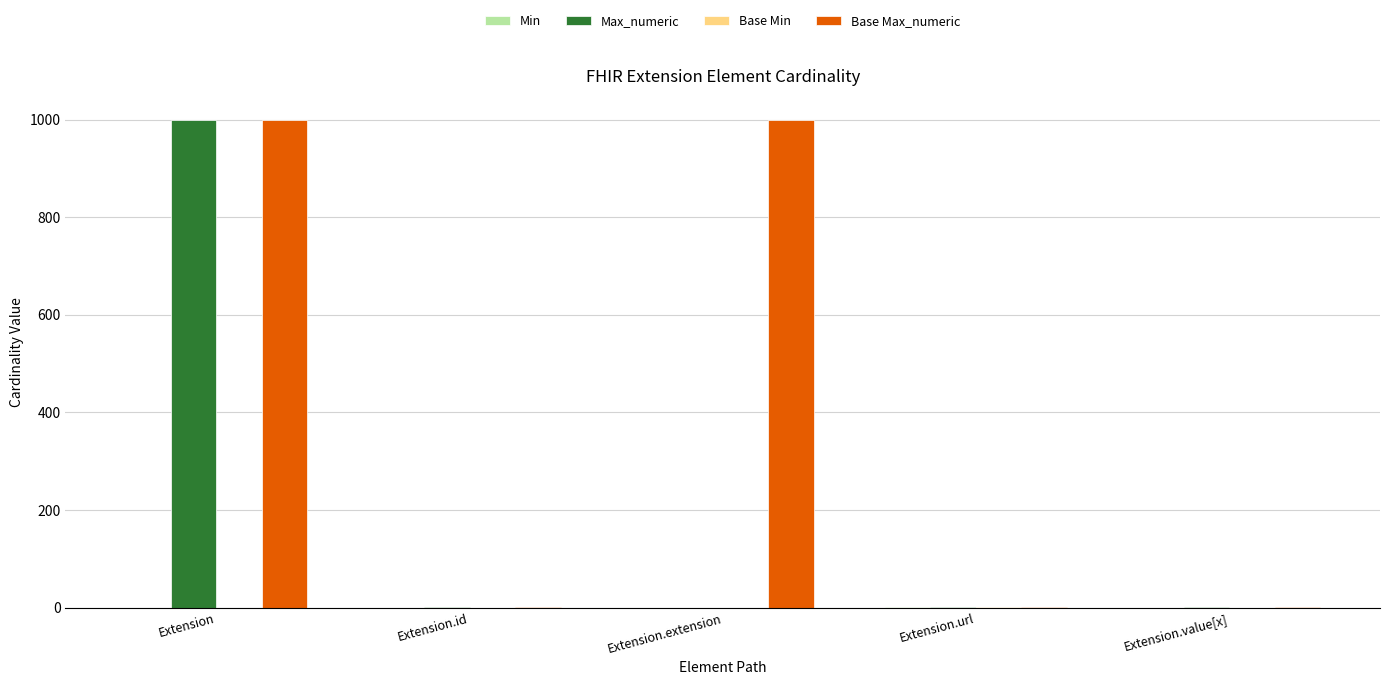

Between Extension.id and Extension.extension, which series saw the biggest shift?

Base Max_numeric